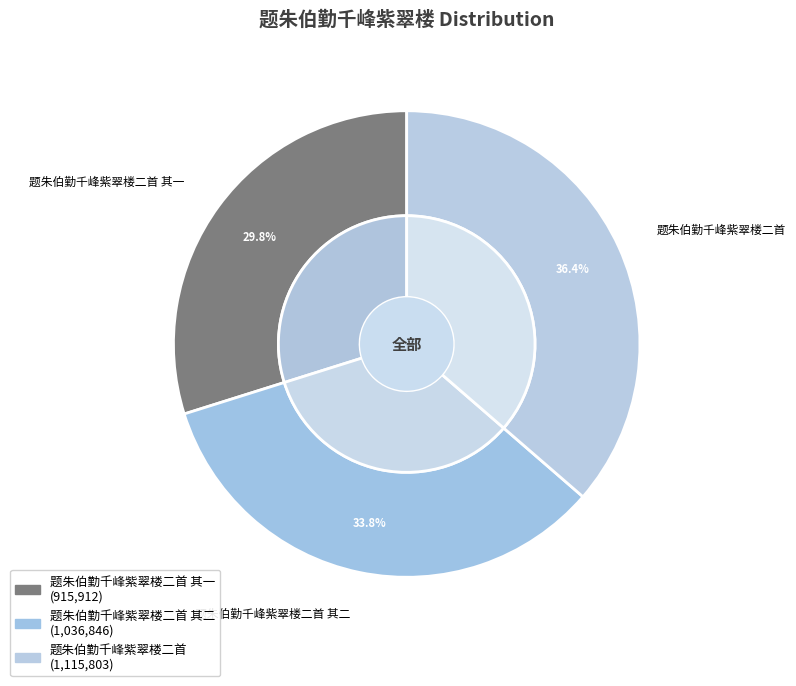

To the nearest percent, what is the average slice percentage?

33%